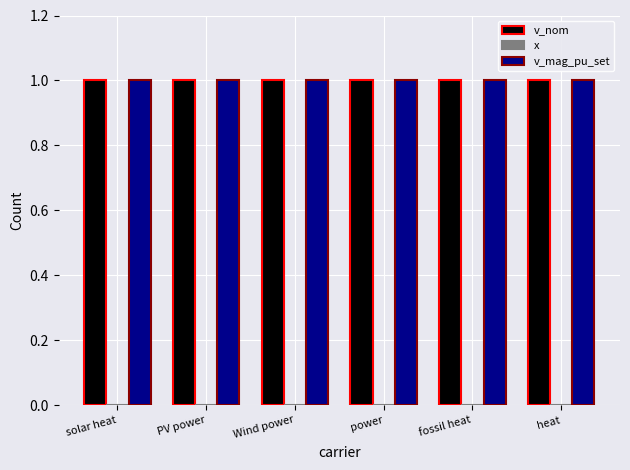

What is the label of the 2nd bar from the left?

PV power